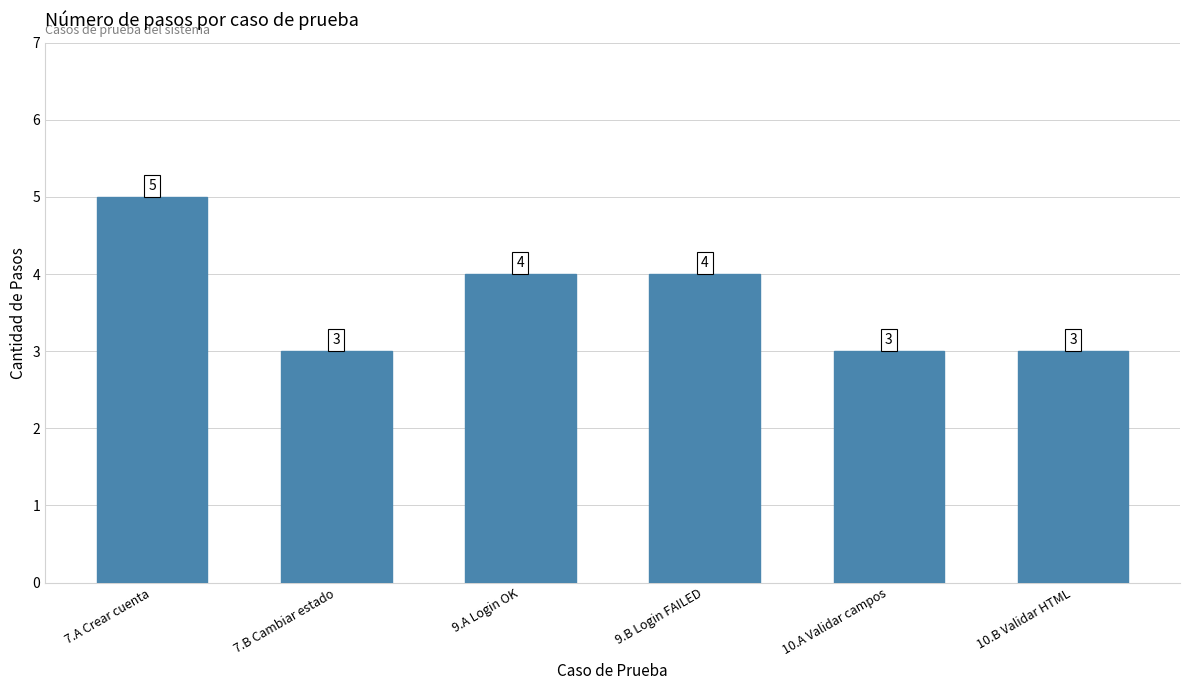

Read the value at 7.B Cambiar estado.

3